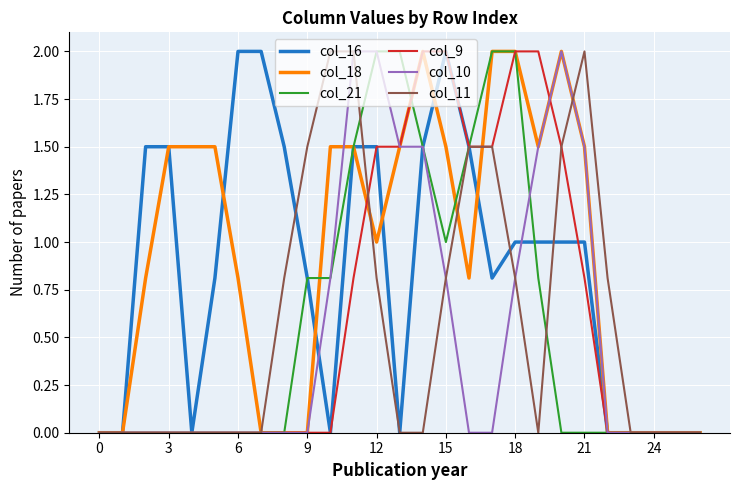

What is the greatest value displayed?

2.0